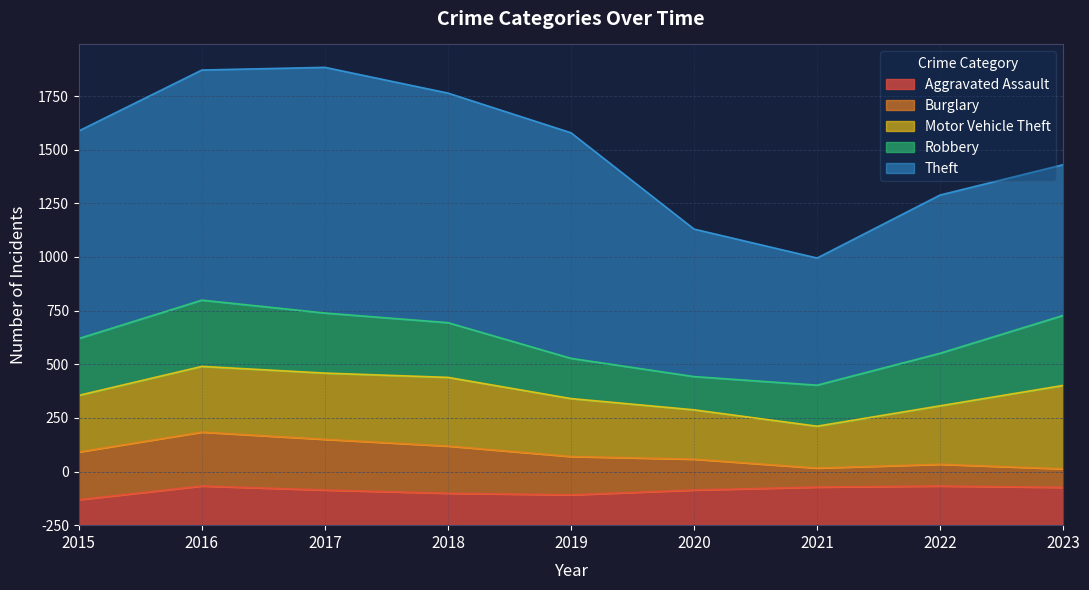

List the labels in order of Robbery value, smallest first.

2020, 2019, 2021, 2022, 2018, 2015, 2017, 2016, 2023